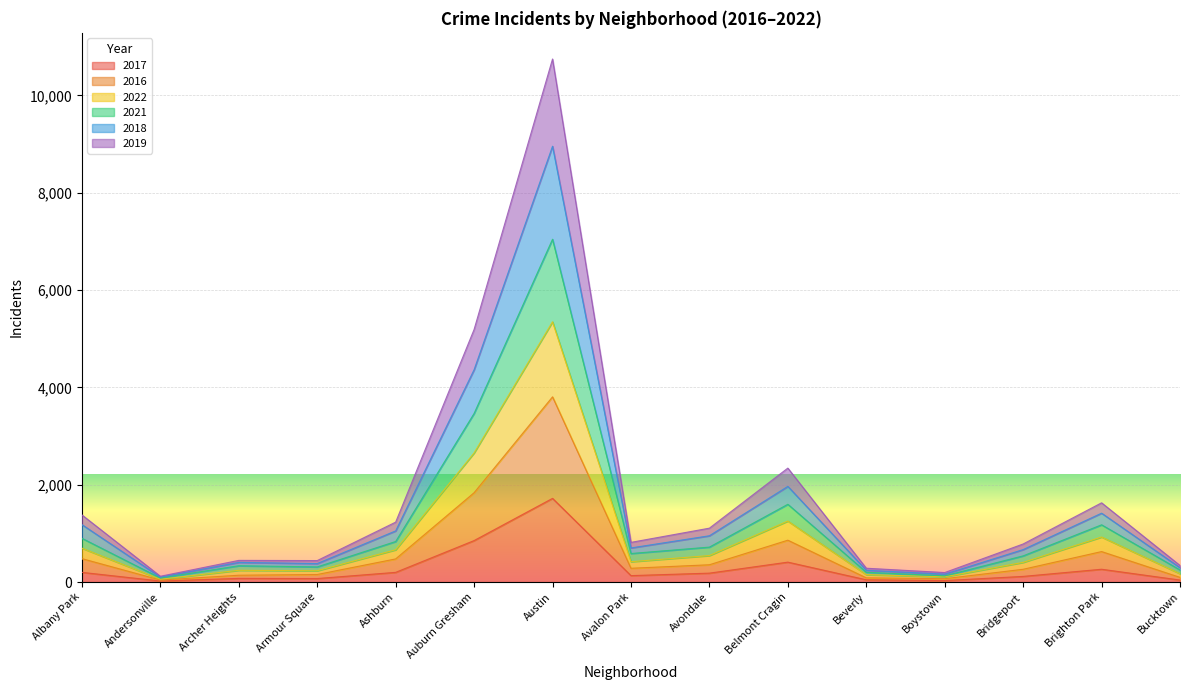

Rank the series by their maximum value, from lowest to highest.

2017, 2016, 2022, 2019, 2018, 2021